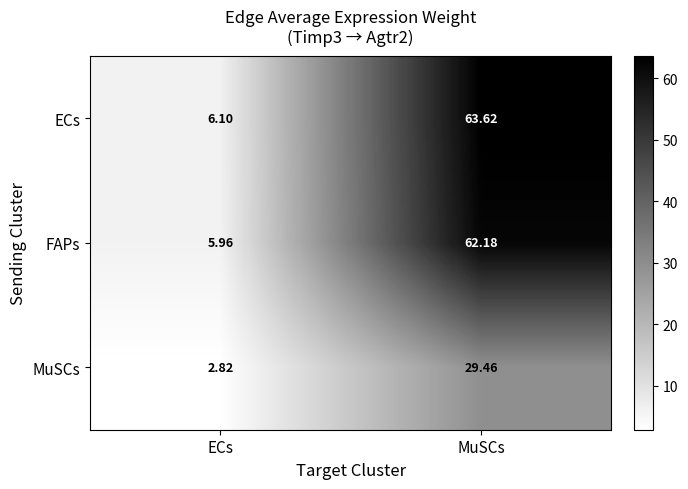

Where does the ECs series first go above 63?

MuSCs